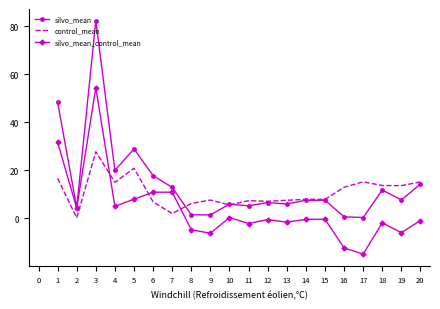

The value of control_mean at 13 is 7.5. True or false?

True